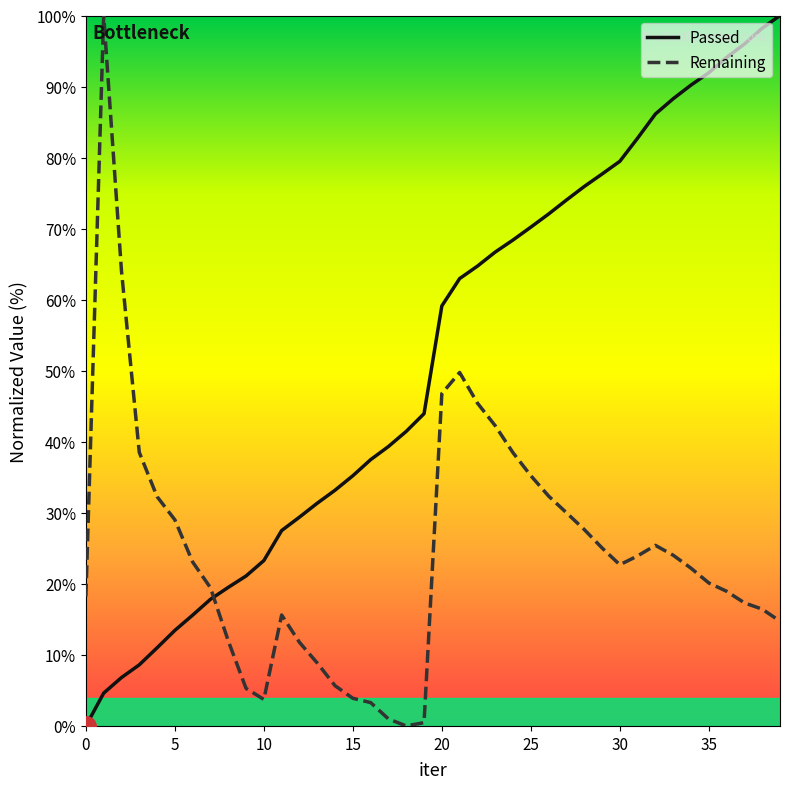

Which series has the largest total across all categories?

Passed